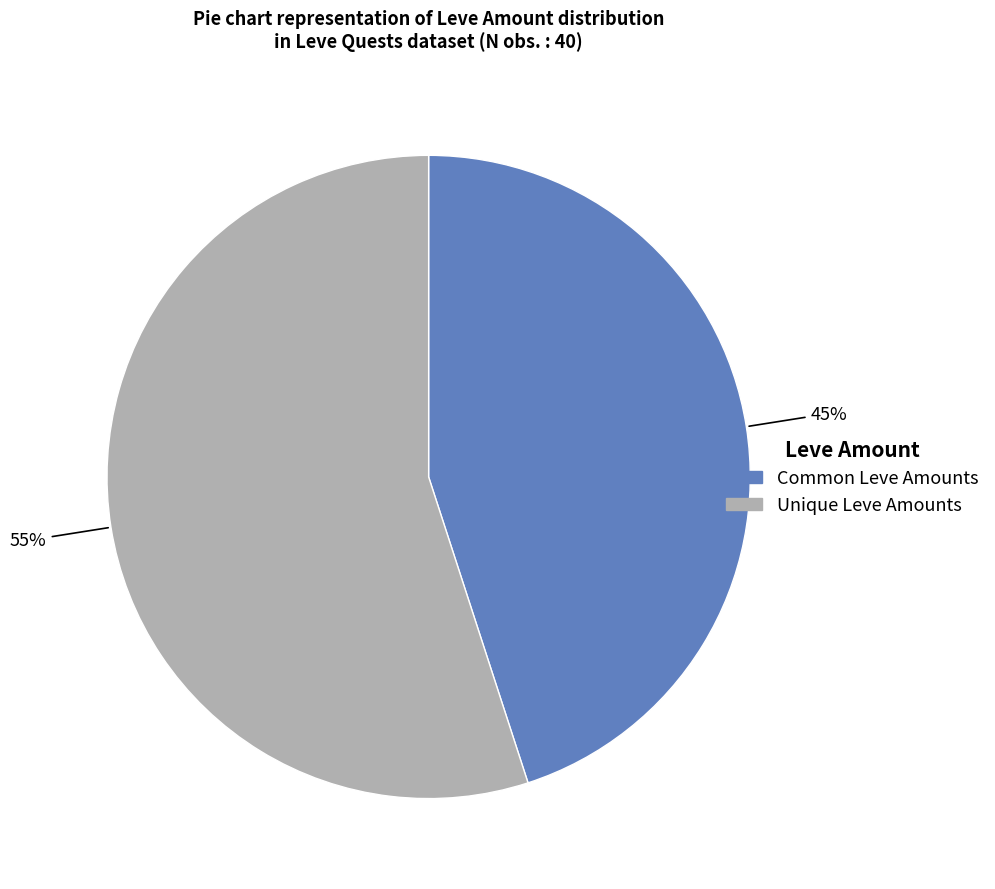

How many segments does this pie chart have?

2